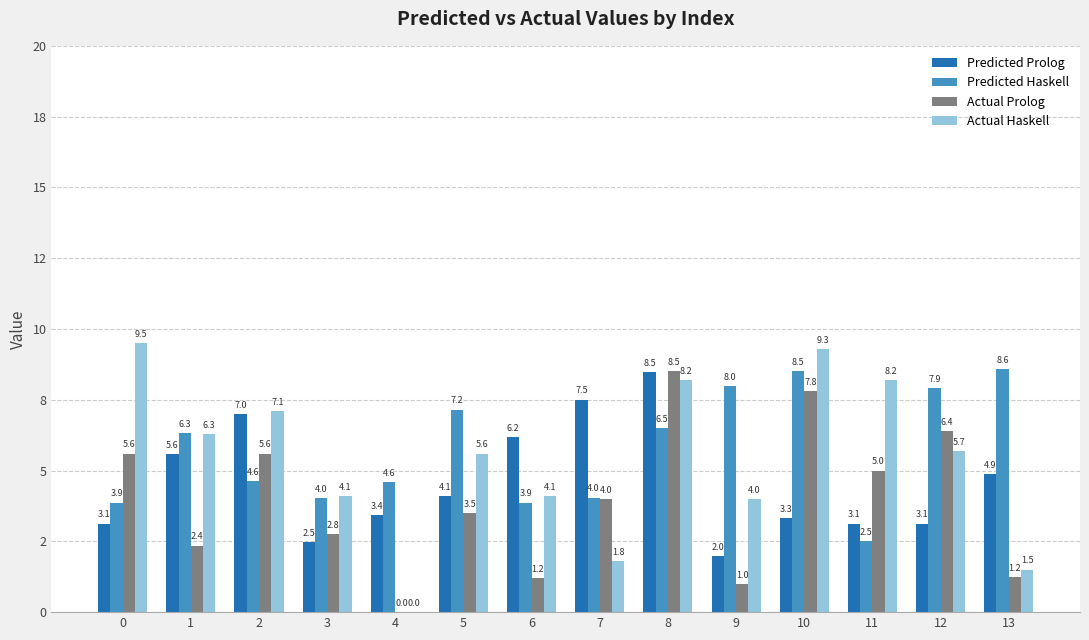

What are all the series names shown in the legend?

Predicted Prolog, Predicted Haskell, Actual Prolog, Actual Haskell